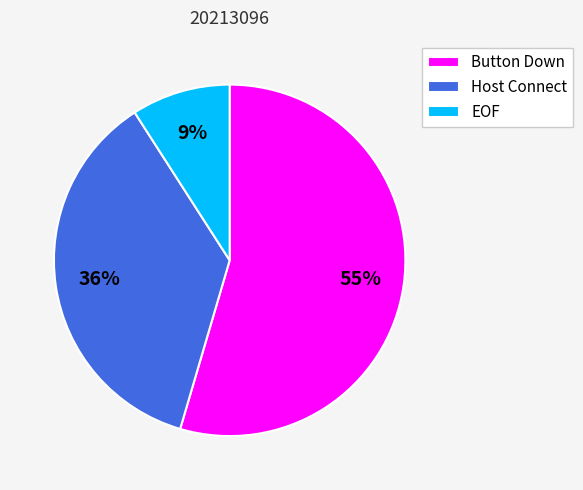

Which slice is the largest?

Button Down